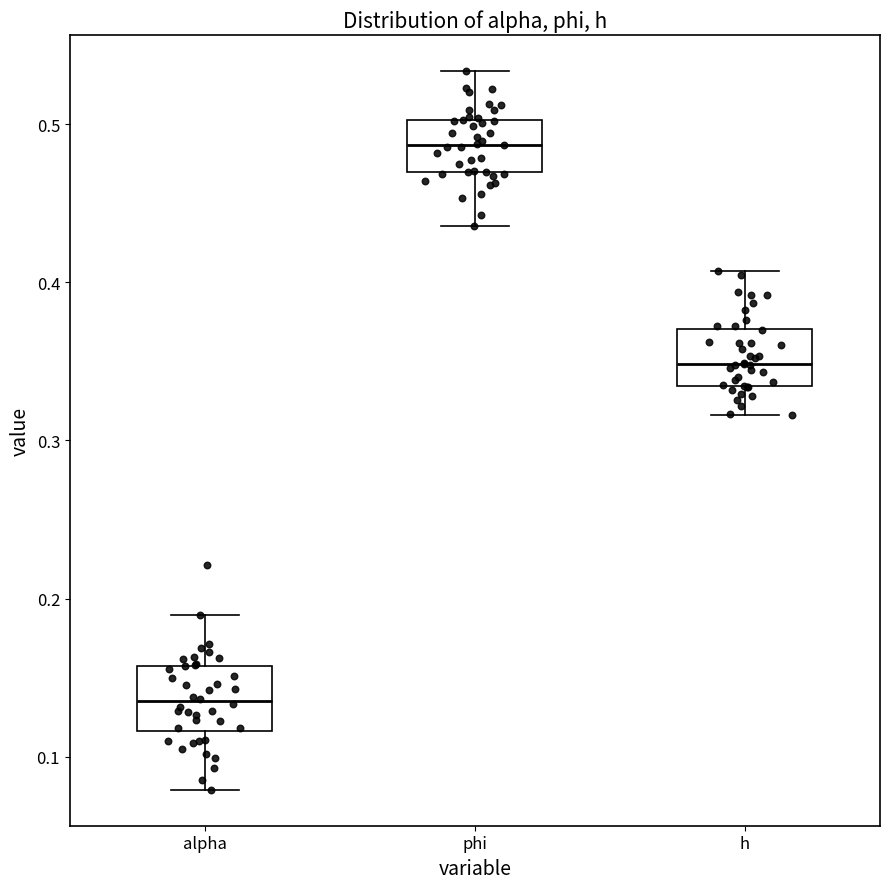

Reading left to right, read every box against the y-axis: the position of its median line, the range the box covers, and the ends of its whiskers. The values are not printed on the chart, so give them approximately, as read against the axis.

alpha: median 0.13, box 0.12 to 0.16, whiskers 0.08 to 0.19
phi: median 0.49, box 0.47 to 0.50, whiskers 0.44 to 0.53
h: median 0.35, box 0.33 to 0.37, whiskers 0.32 to 0.41